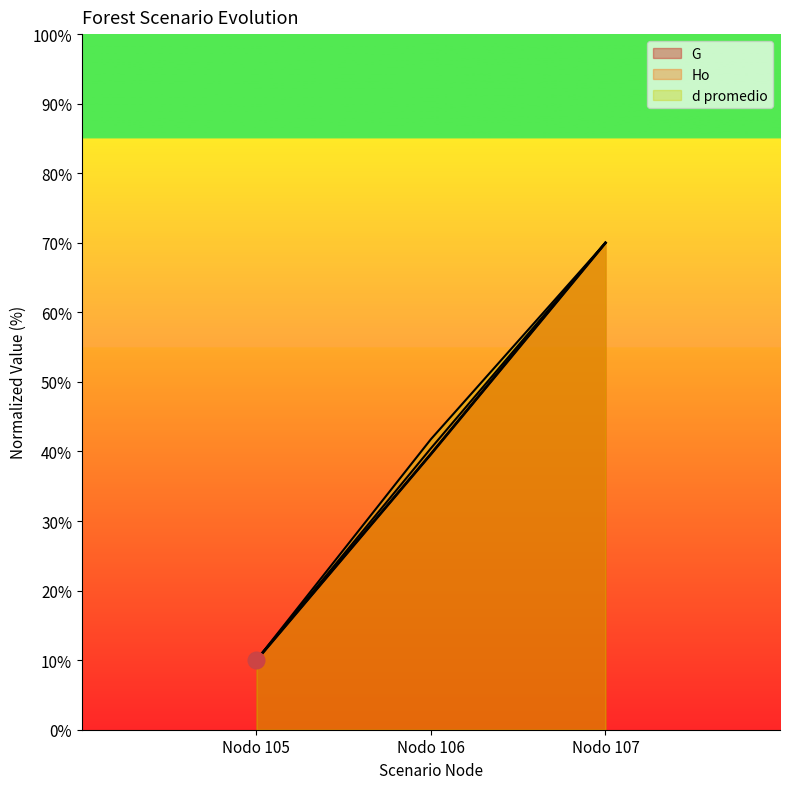

Reading right to left, transcribe all the data shown in this chart.

Ho: Nodo 107=70.0	Nodo 106=40.5	Nodo 105=10.0
T: Nodo 107=70.0	Nodo 106=39.6	Nodo 105=10.0
N: Nodo 107=70.0	Nodo 106=41.8	Nodo 105=10.0
G: Nodo 107=70.0	Nodo 106=39.6	Nodo 105=10.0